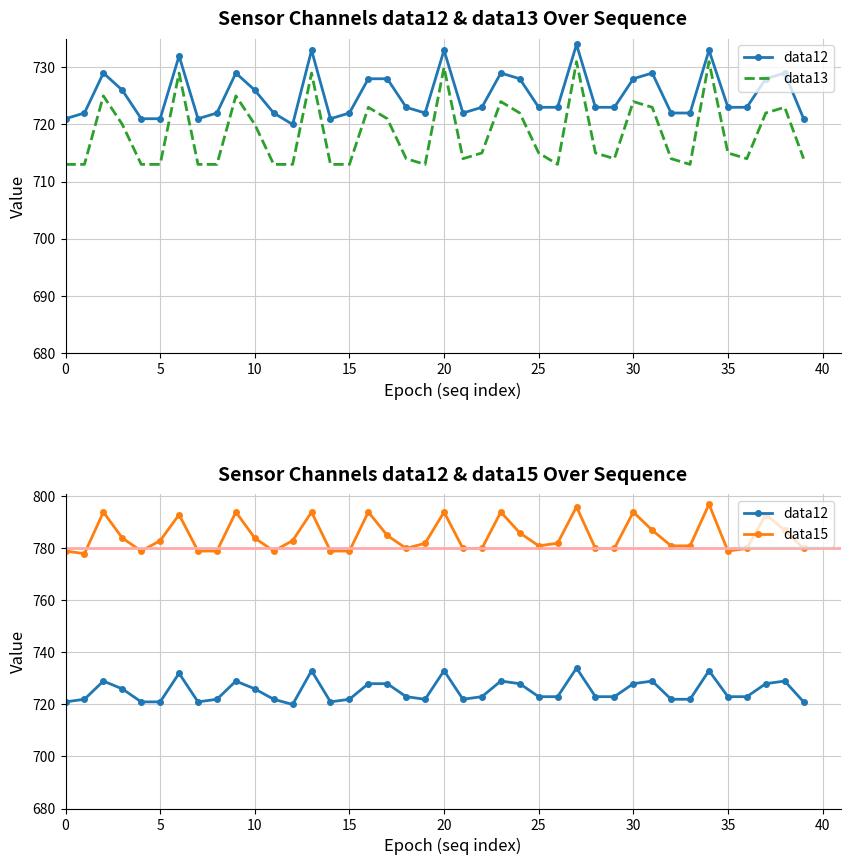

Rank the series by their maximum value, from lowest to highest.

data13, data12, data15